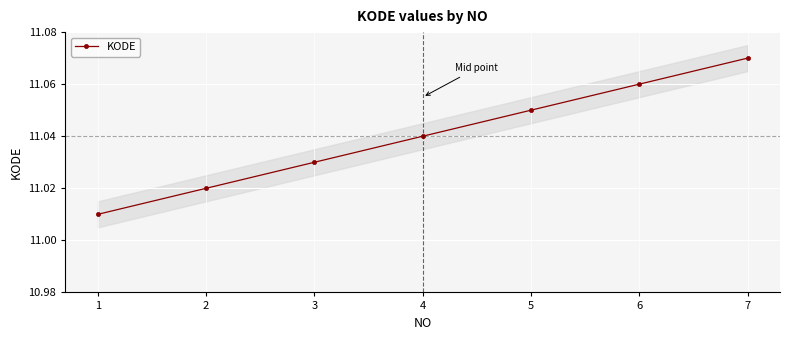

Rank the categories by value from highest to lowest.

7, 6, 5, 4, 3, 2, 1